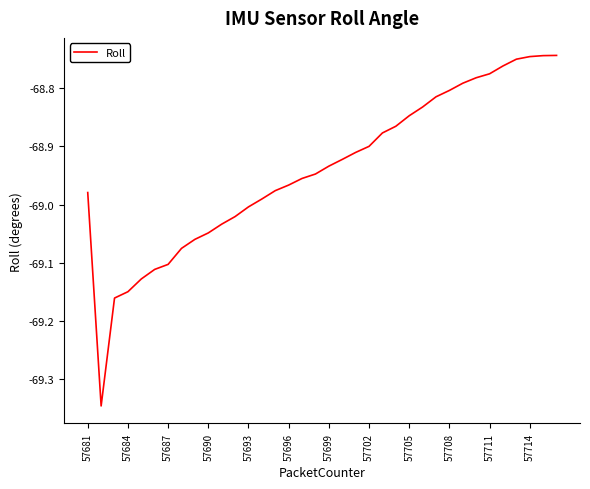

What is the difference between the maximum and minimum values?

0.6